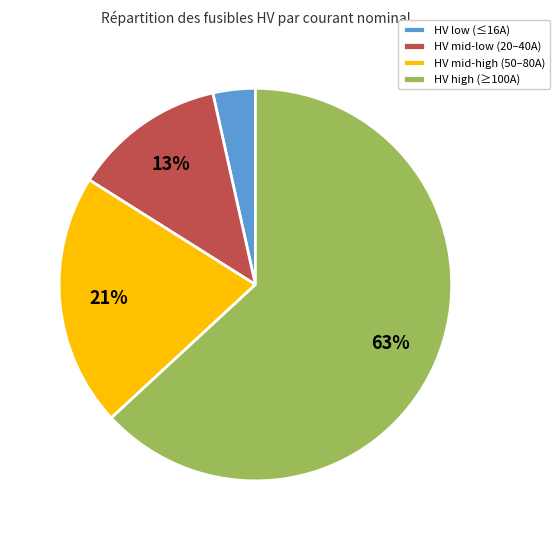

How many segments does this pie chart have?

4